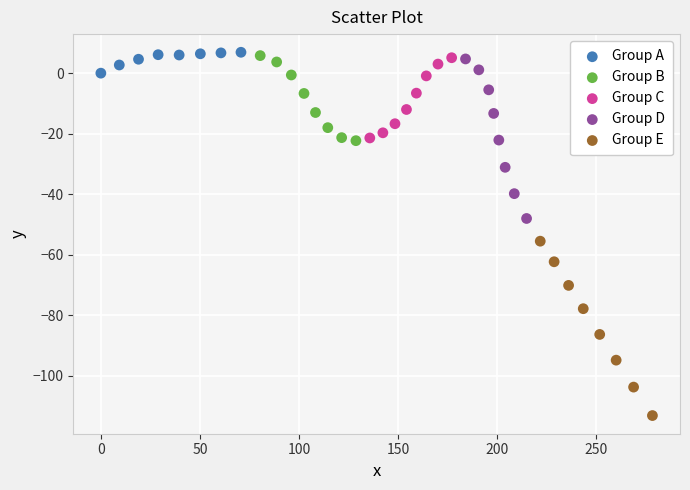

Which series has the widest spread of Y values?

Group E